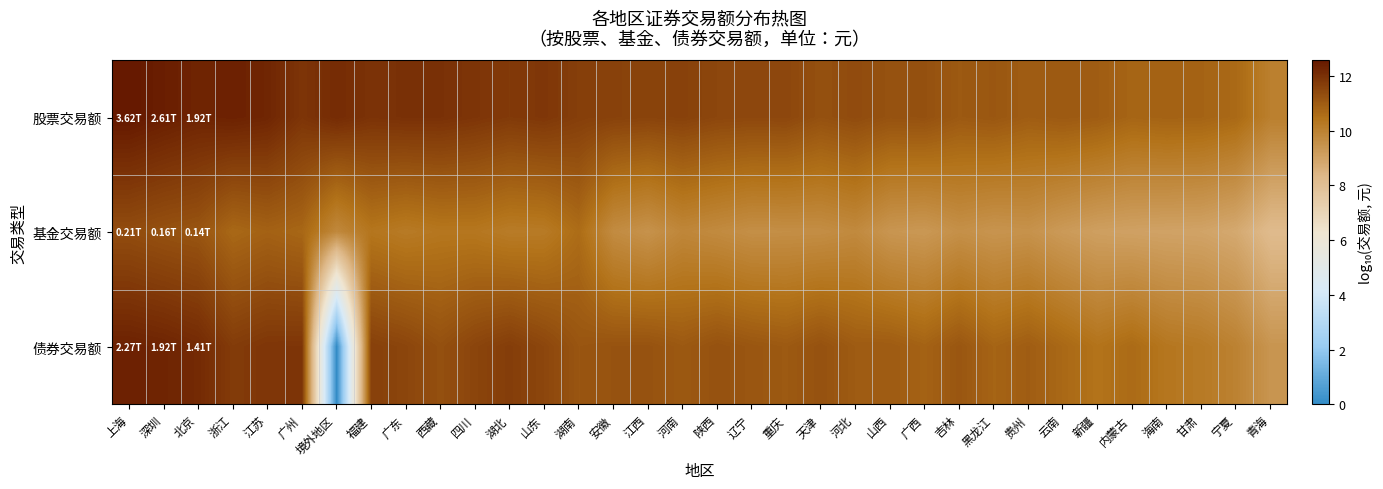

Which has a higher value, 辽宁 or 吉林?

辽宁